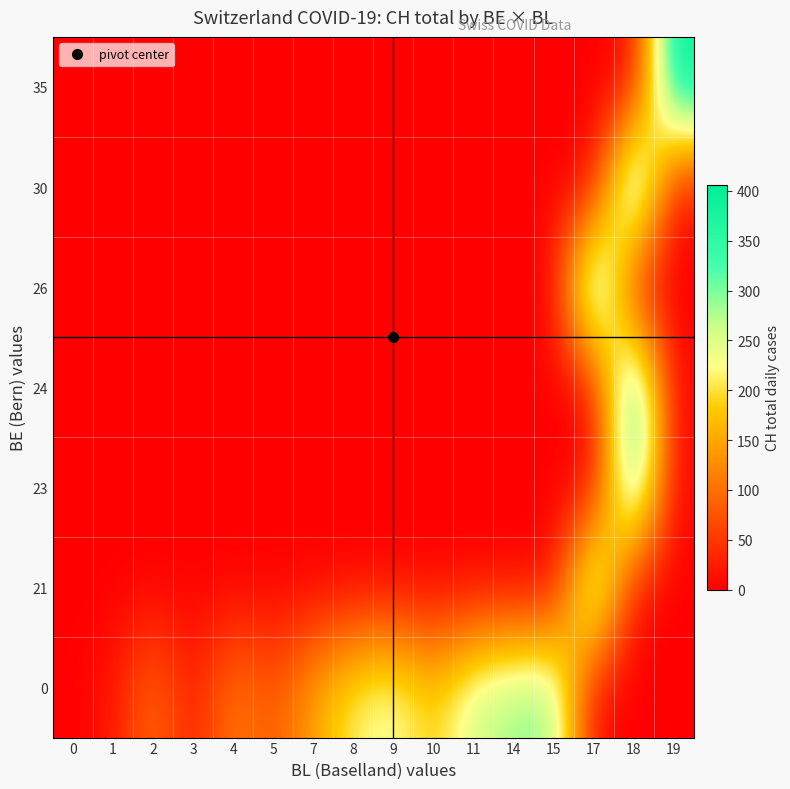

Reading right to left, extract all data points from this chart.

0: 19=0	18=0	17=0	15=300	14=290	11=264	10=179	9=243	8=217	7=149	5=76	4=117	3=20	2=104	1=17	0=1
21: 19=0	18=0	17=344	15=0	14=0	11=0	10=0	9=0	8=0	7=0	5=0	4=0	3=0	2=0	1=0	0=0
23: 19=0	18=367	17=0	15=0	14=0	11=0	10=0	9=0	8=0	7=0	5=0	4=0	3=0	2=0	1=0	0=0
24: 19=0	18=401	17=0	15=0	14=0	11=0	10=0	9=0	8=0	7=0	5=0	4=0	3=0	2=0	1=0	0=0
26: 19=0	18=0	17=395	15=0	14=0	11=0	10=0	9=0	8=0	7=0	5=0	4=0	3=0	2=0	1=0	0=0
30: 19=0	18=406	17=0	15=0	14=0	11=0	10=0	9=0	8=0	7=0	5=0	4=0	3=0	2=0	1=0	0=0
35: 19=406	18=0	17=0	15=0	14=0	11=0	10=0	9=0	8=0	7=0	5=0	4=0	3=0	2=0	1=0	0=0